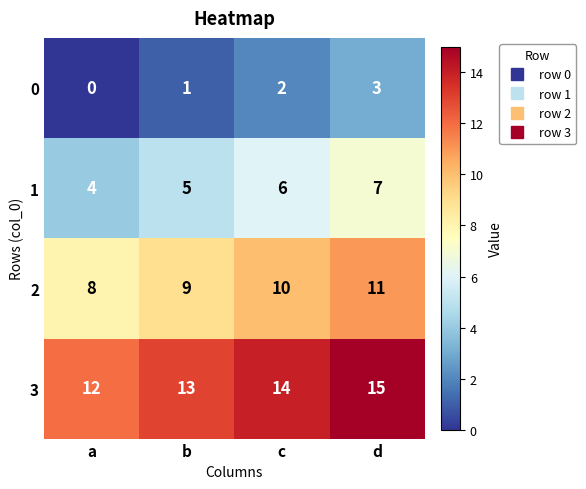

What is the average value of the 3 series?

14